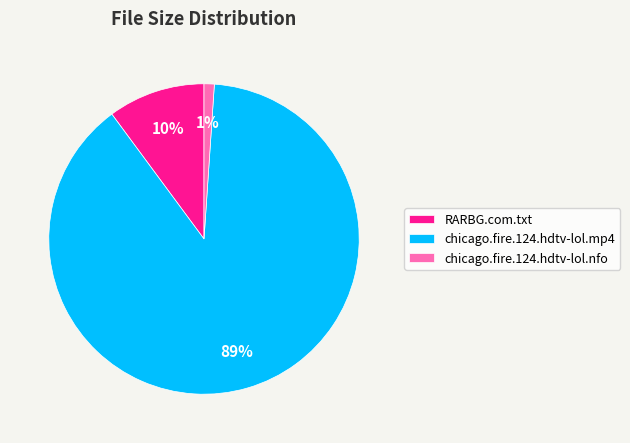

What percentage is the chicago.fire.124.hdtv-lol.nfo slice, to the nearest percent?

1%